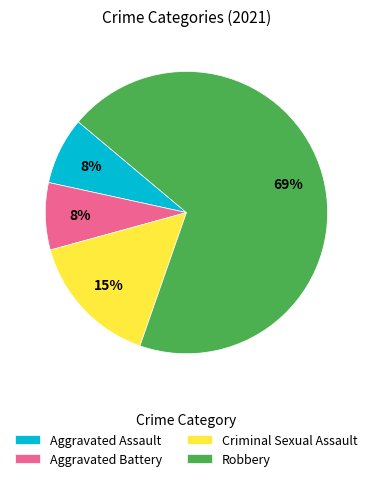

The Aggravated Battery slice represents 20% of the pie. True or false?

False